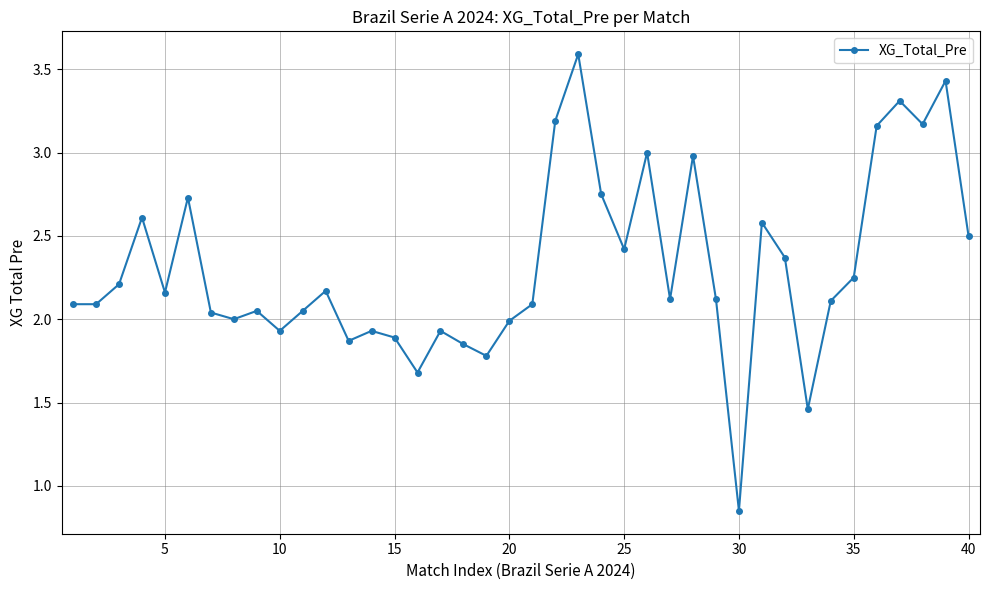

What is the sum of all values?

92.5